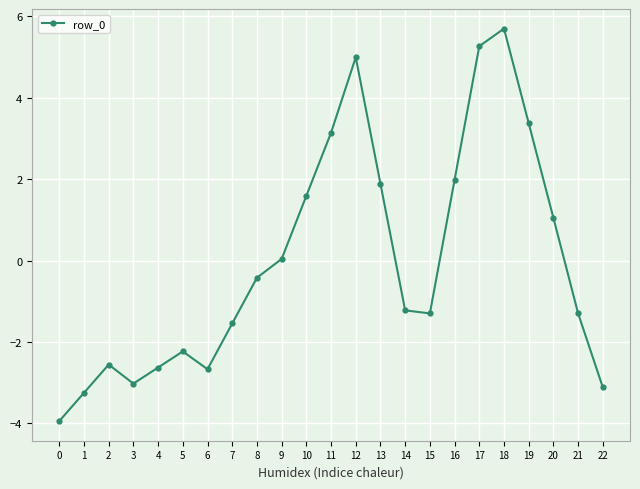

How many distinct data groups are displayed?

1